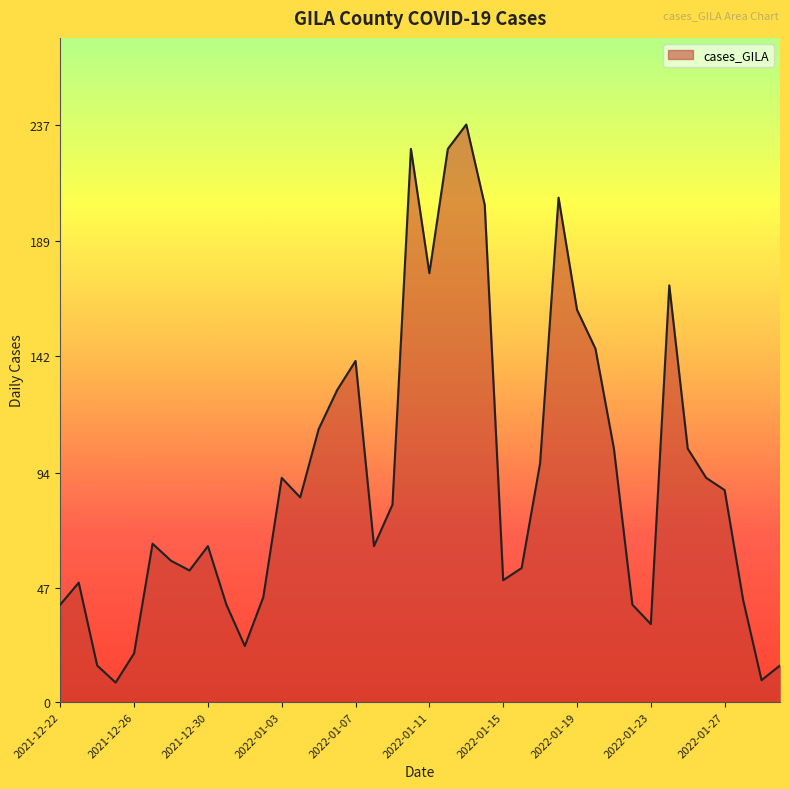

What is the difference between the maximum and minimum values?

229